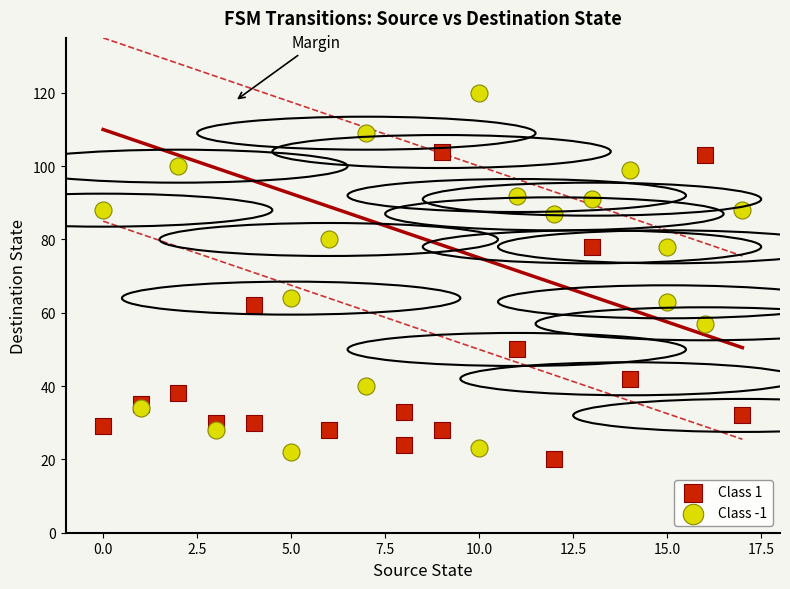

Which series contains the lowest Y value?

Class 1